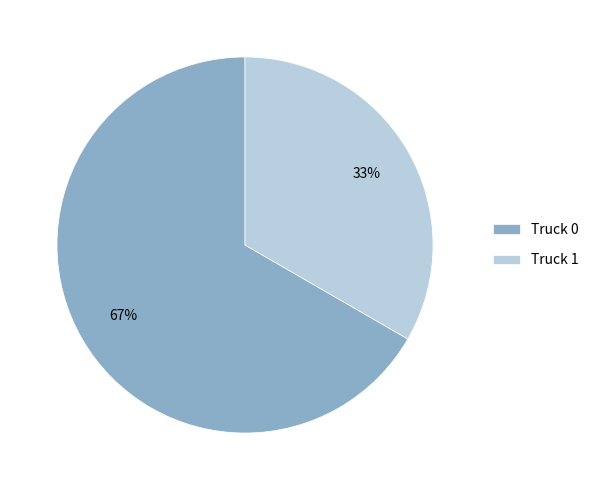

What is the smallest slice in the pie chart?

Truck 1